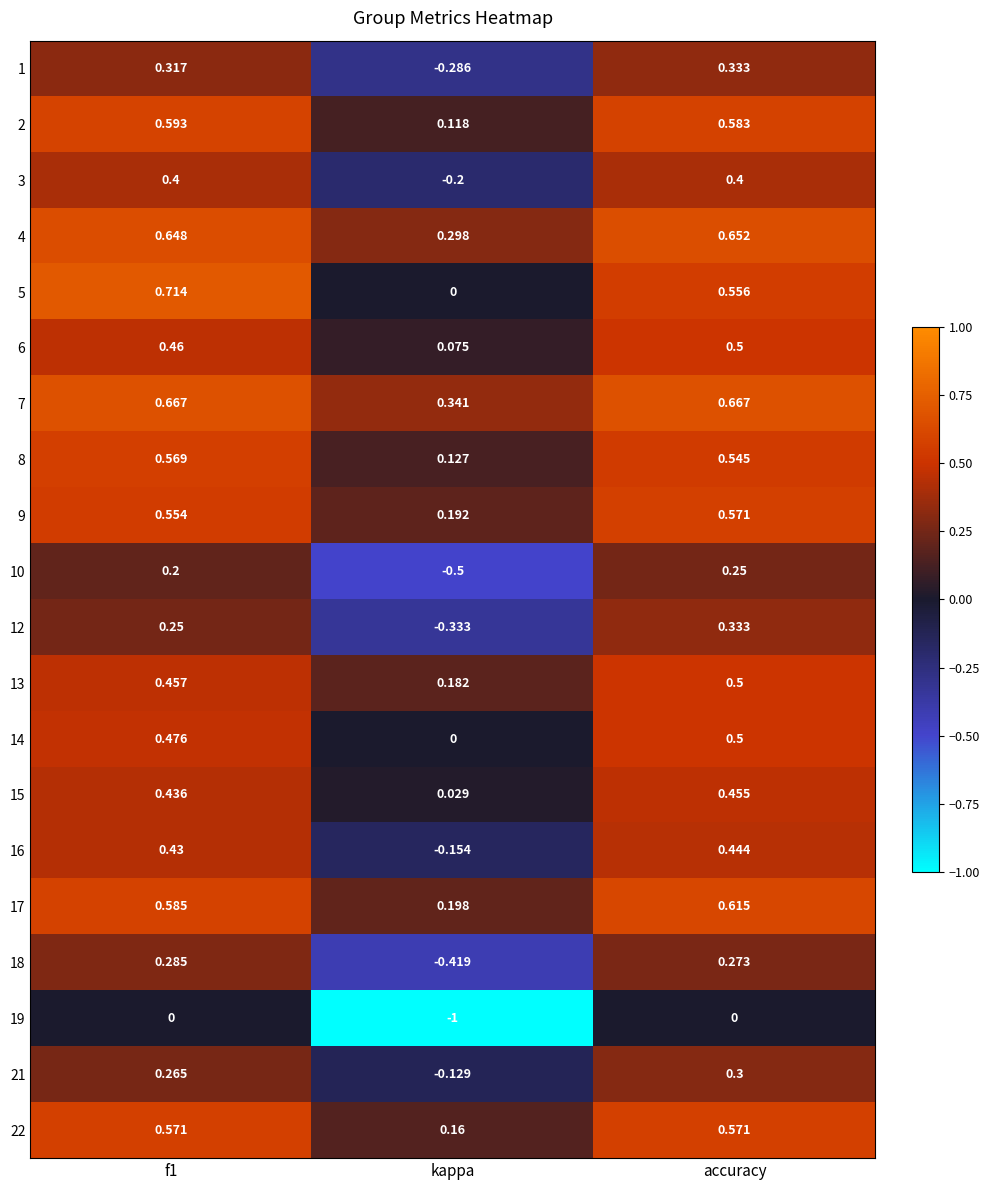

Is the value of 14 at kappa greater than the value of 4 at accuracy?

No